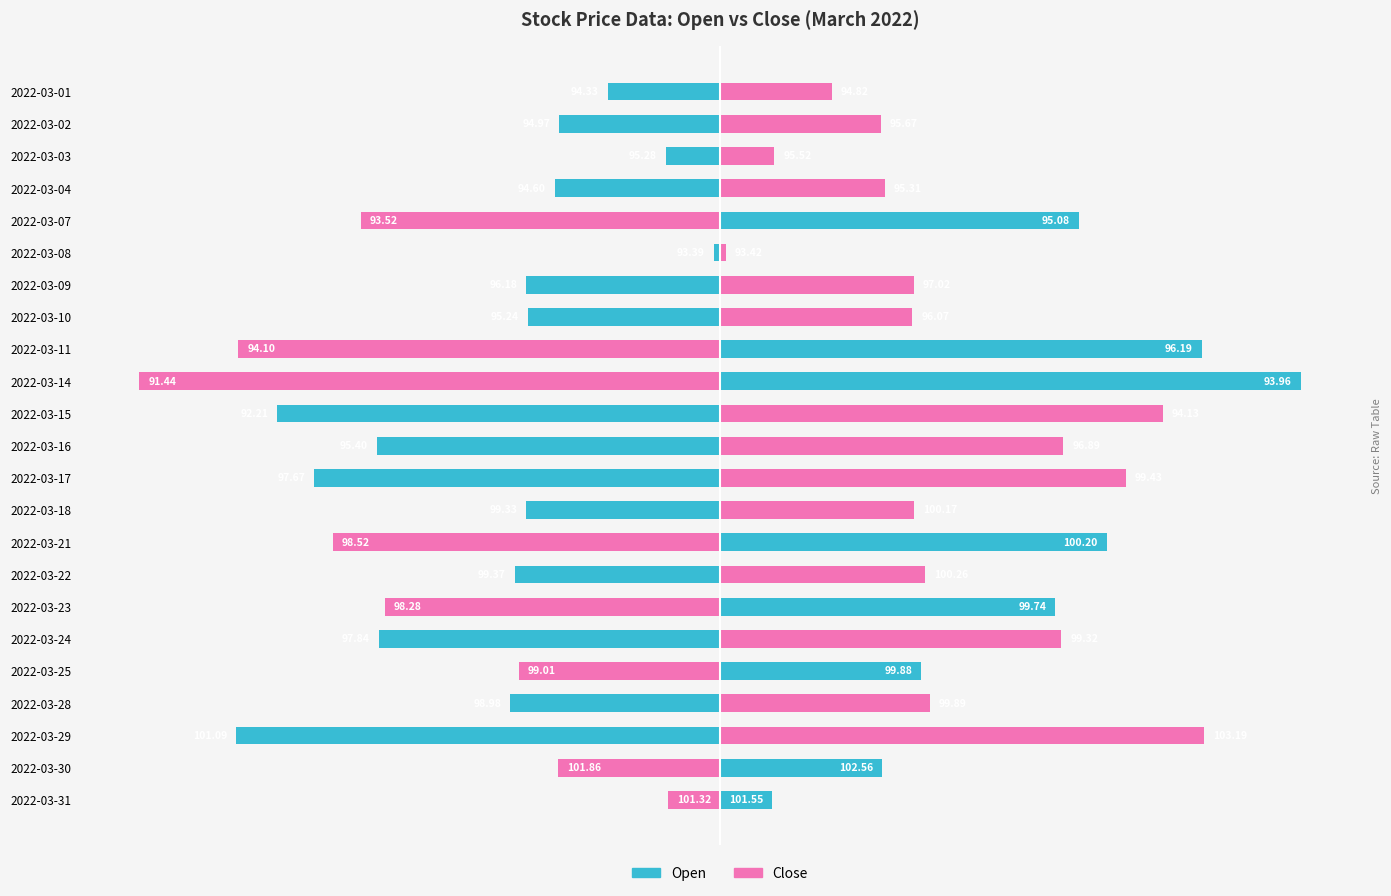

How many bars are there in each group?

2